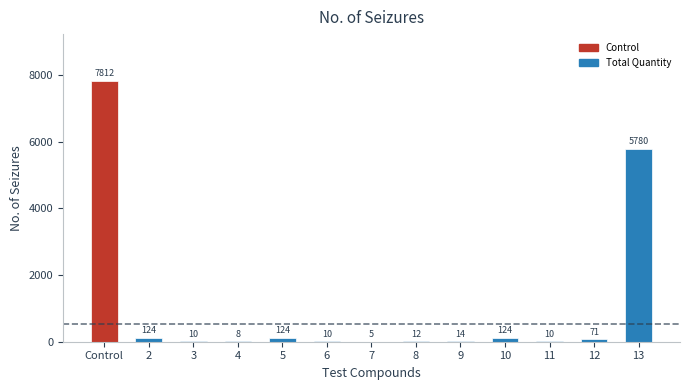

Are the bars horizontal?

No